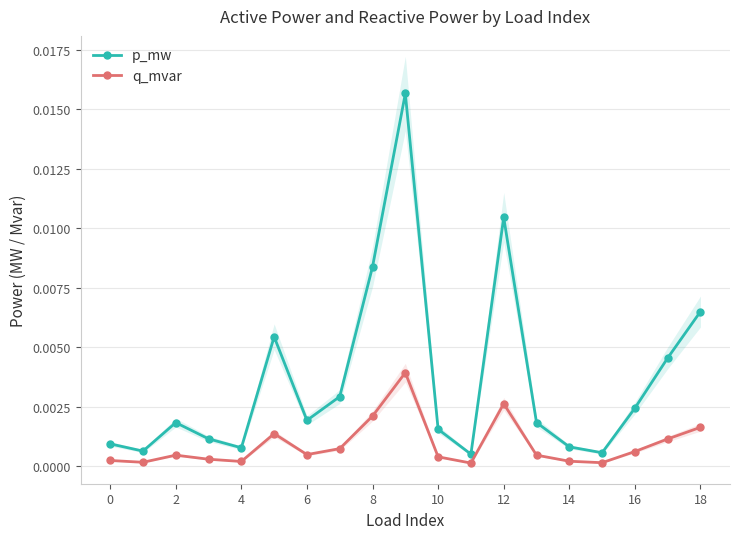

What are all the series names shown in the legend?

p_mw, q_mvar